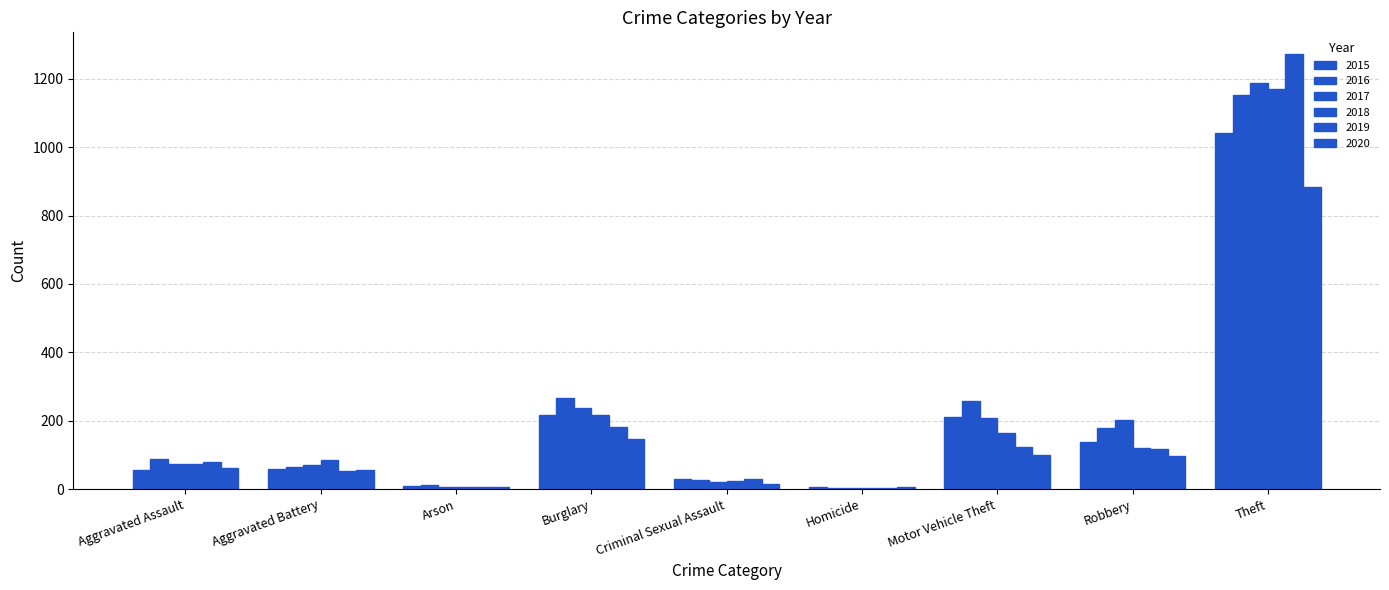

How many data points does each series have?

9